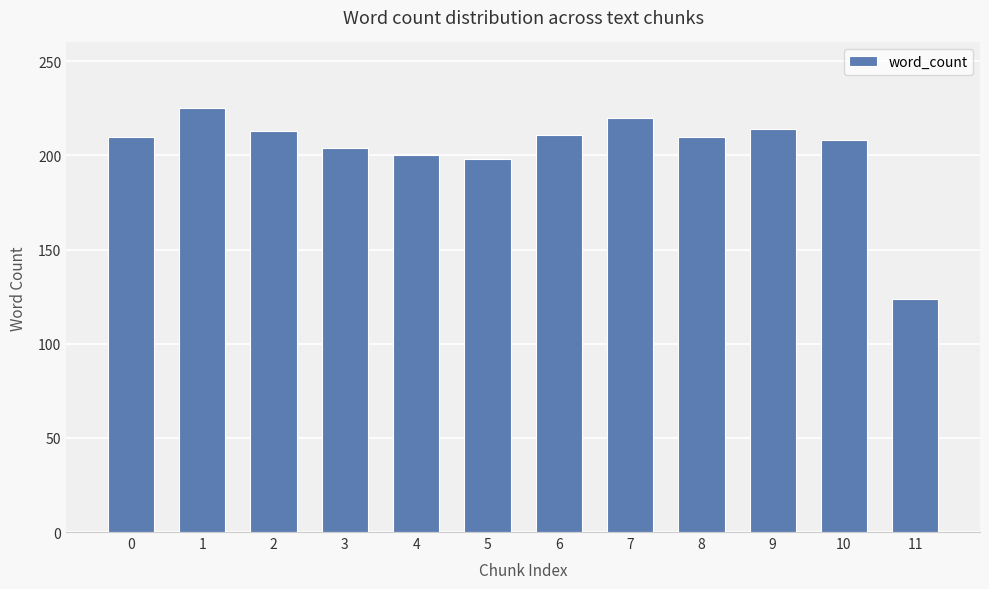

How many bars are there in total?

12